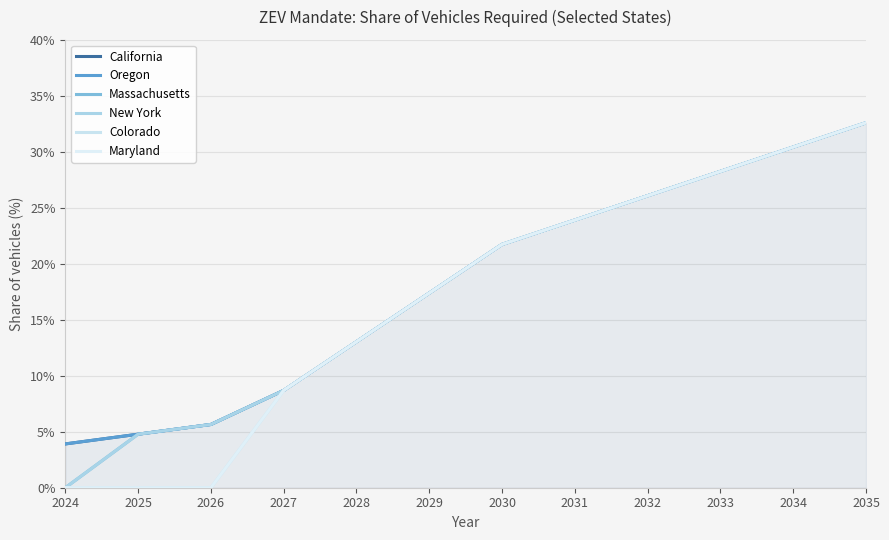

What is the value of the Maryland point at the 11th from the left?

30.4